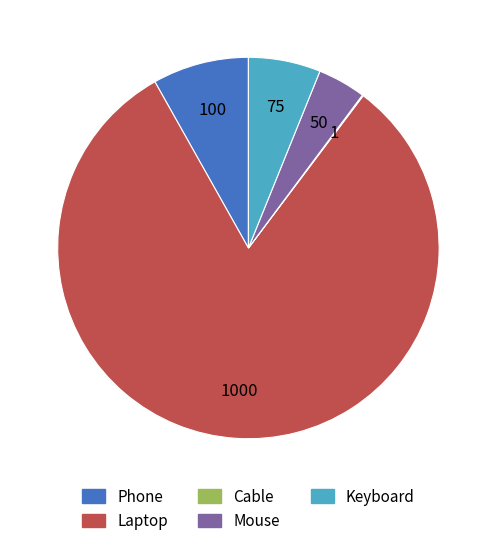

Is it true that Laptop is 82% of the pie?

True